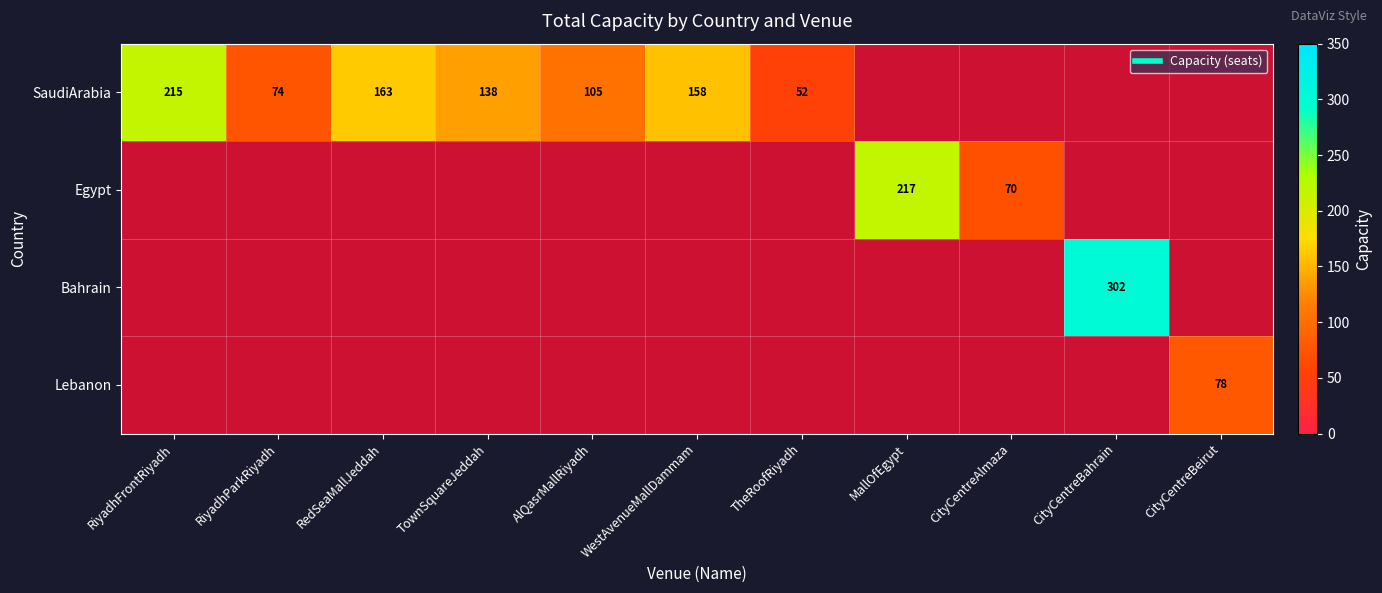

Rank the categories by SaudiArabia value from lowest to highest.

TheRoofRiyadh, RiyadhParkRiyadh, AlQasrMallRiyadh, TownSquareJeddah, WestAvenueMallDammam, RedSeaMallJeddah, RiyadhFrontRiyadh, MallOfEgypt, CityCentreAlmaza, CityCentreBahrain, CityCentreBeirut